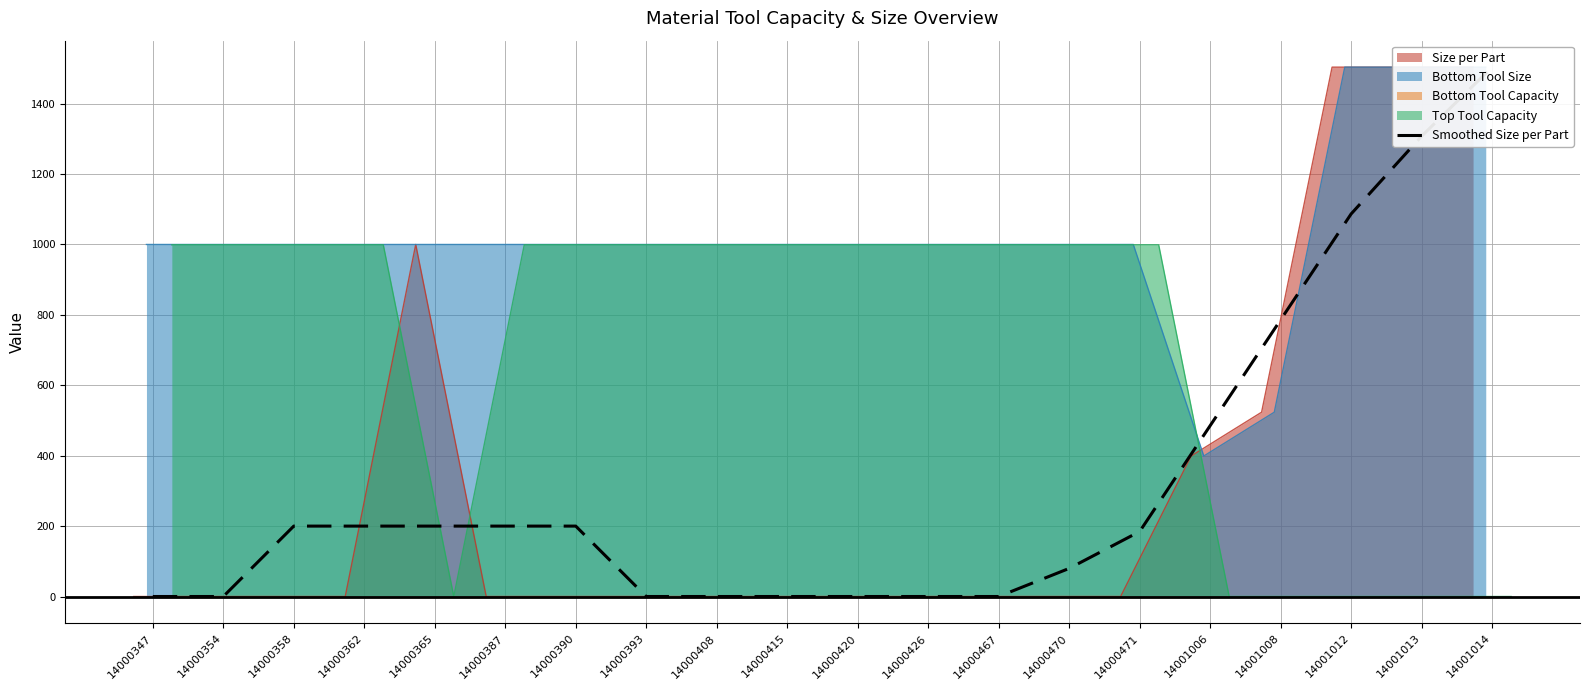

Is it true that the value at 14000365 is 200.8?

True